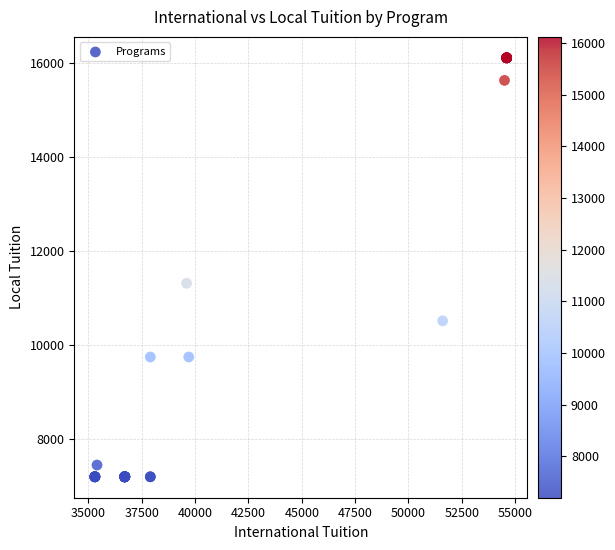

What Y value in the scatter plot is closest to 11660?

11320